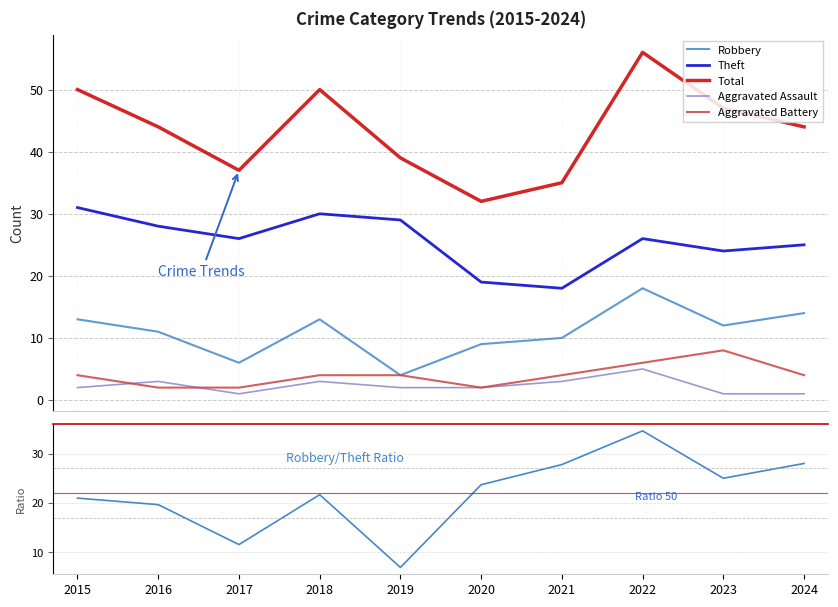

How many data points in Theft are above 26?

4